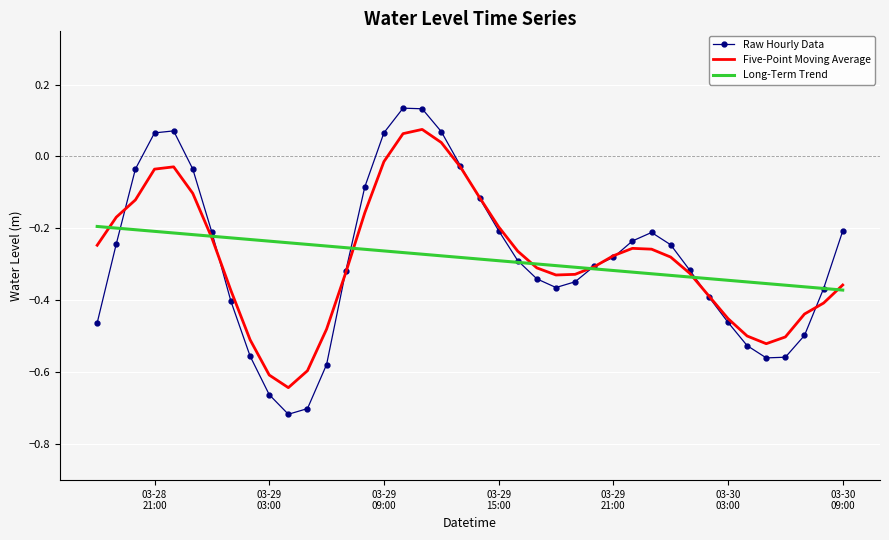

True or false: Raw Hourly Data and Long-Term Trend cross at least once.

True